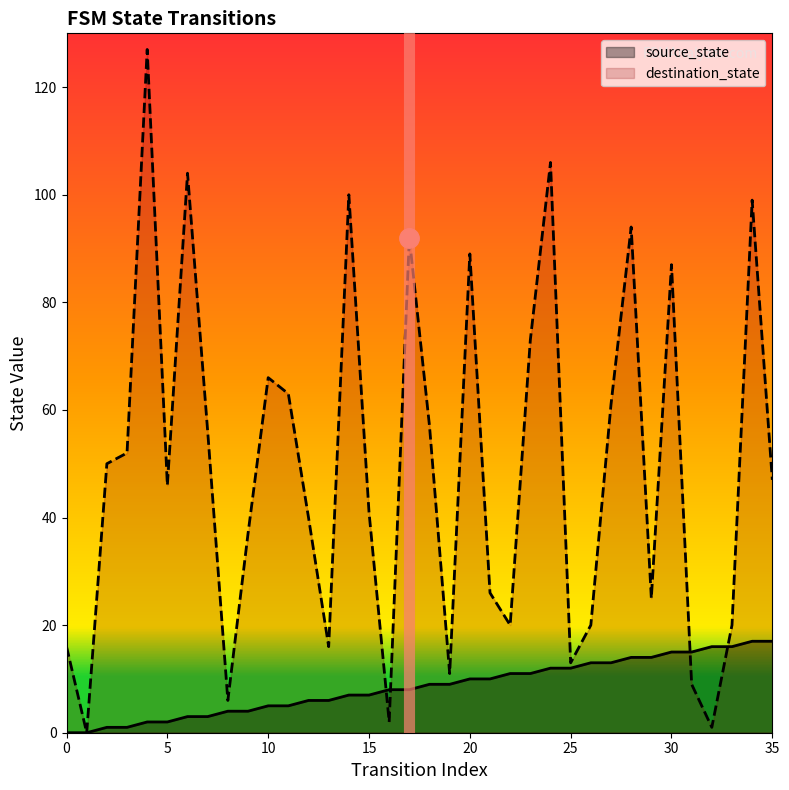

Where do destination_state and source_state first cross each other?

15 and 16